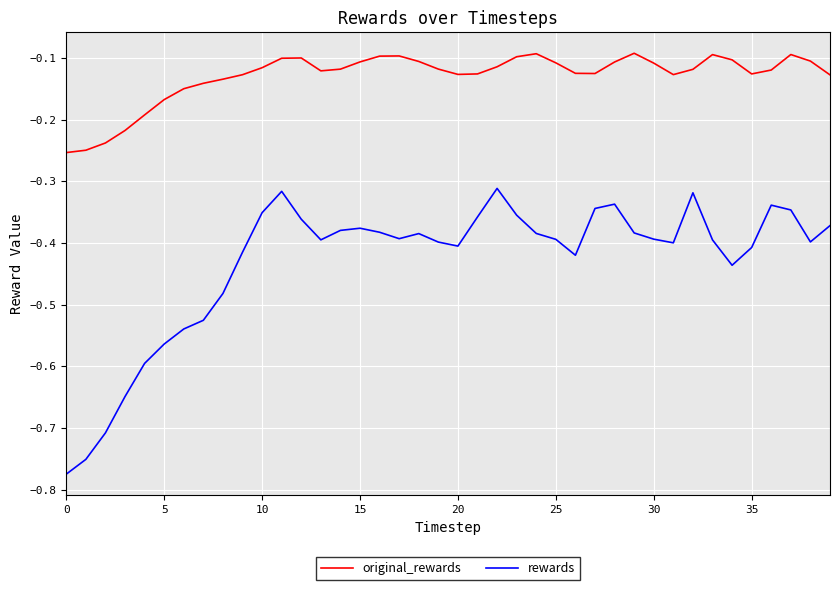

True or false: original_rewards and rewards cross at least once.

False